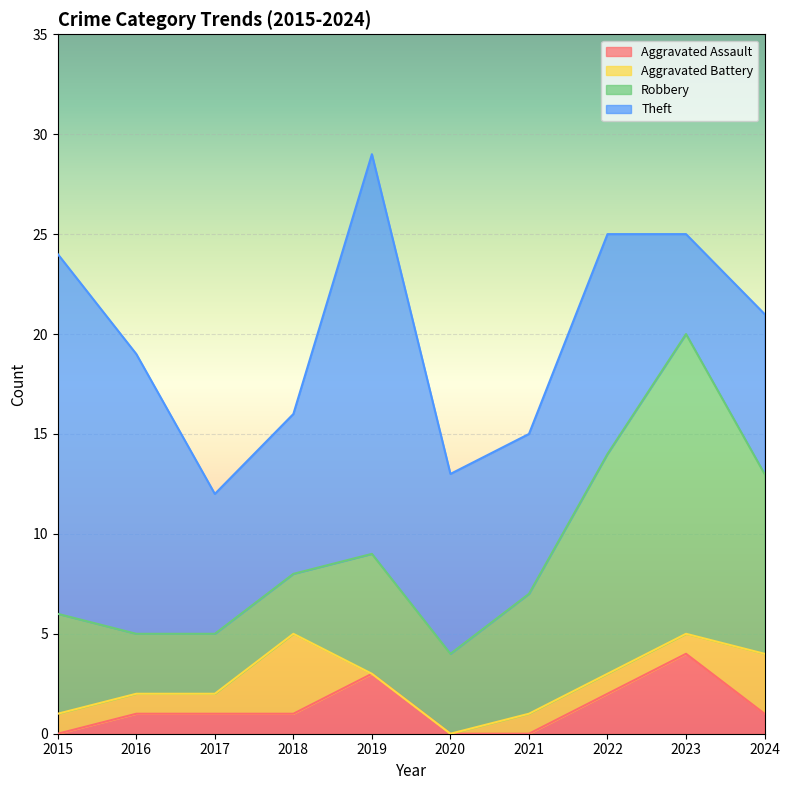

How many series are shown in this chart?

4